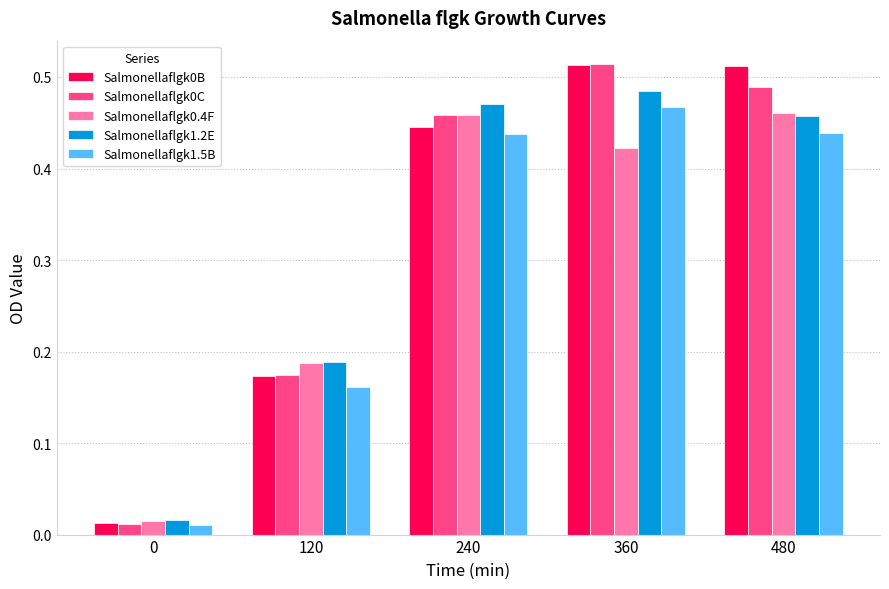

What is the total value across all series at 240?

2.3